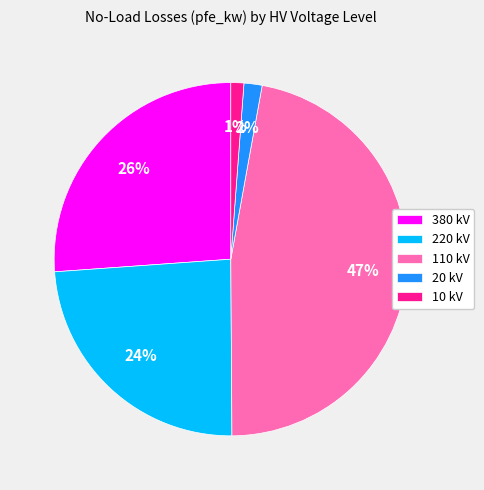

Is the sum of 220 kV and 10 kV greater than half?

No